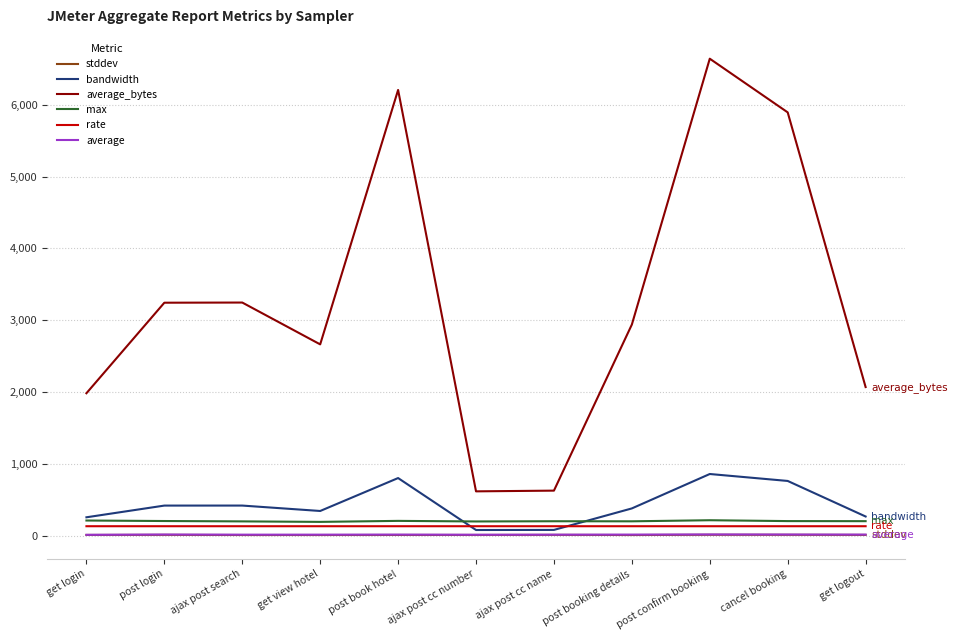

True or false: stddev has a value of 11.7 at get logout.

True